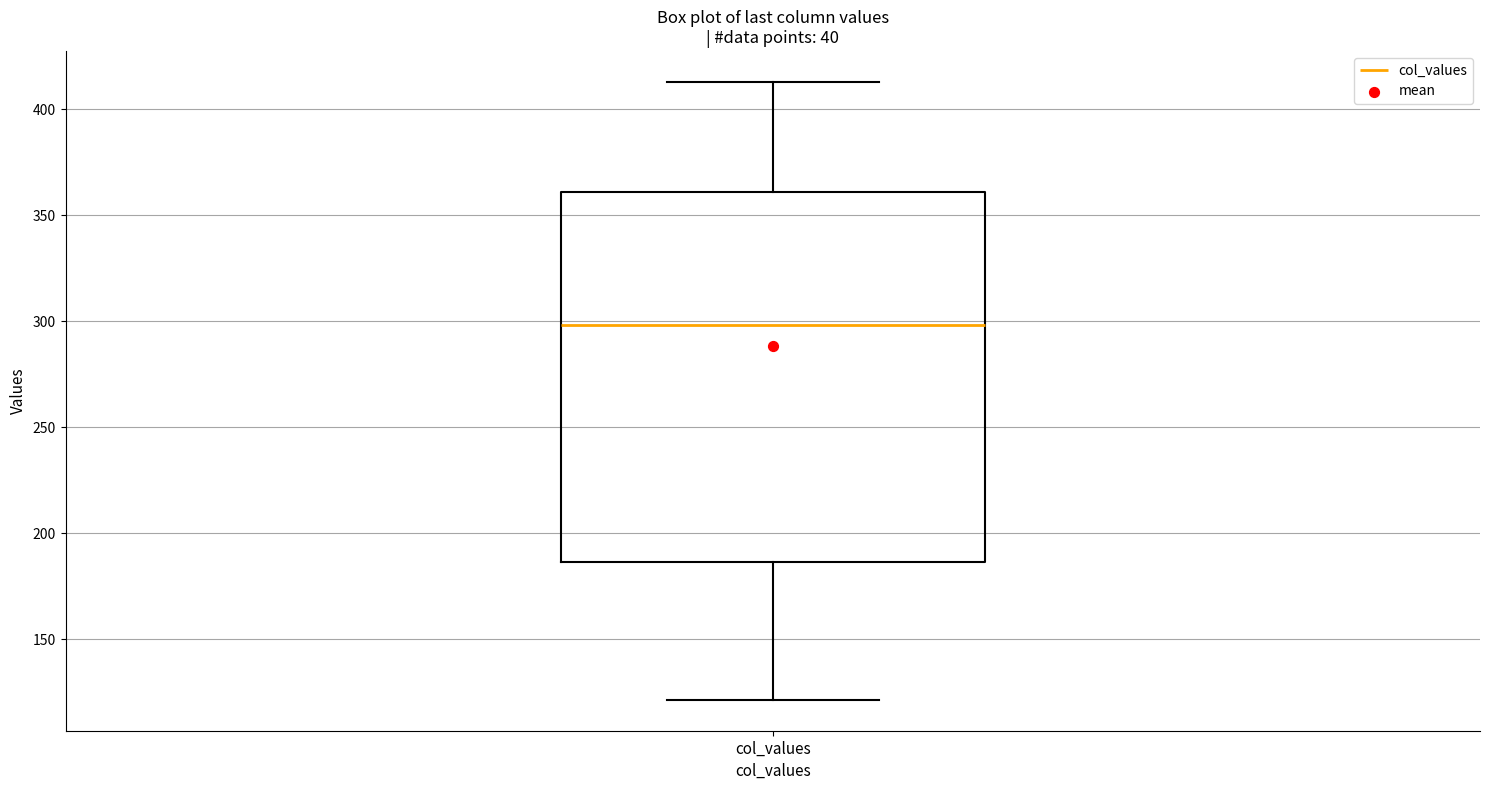

Read this box plot against the y-axis: the position of the median line, the range covered by the box, and the ends of both whiskers. The values are not printed on the chart, so give them approximately, as read against the axis.

median 300, box 185 to 360, whiskers 120 to 415